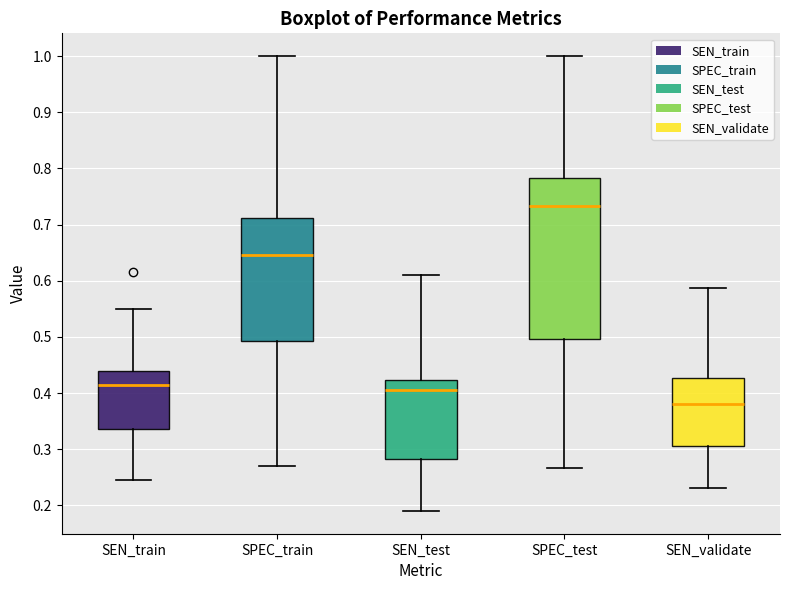

Which box's median line is the highest?

SPEC_test